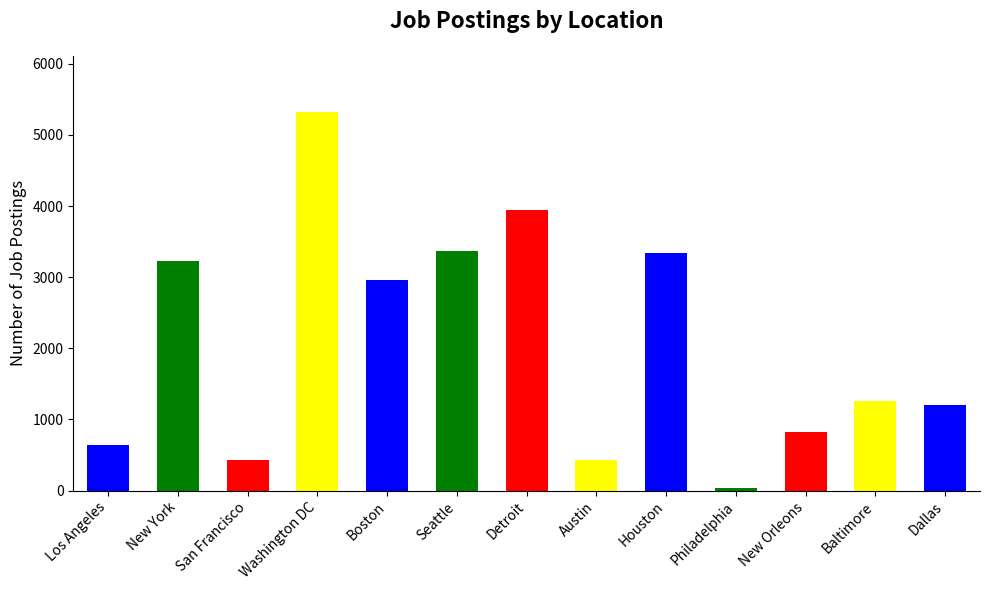

True or false: the data shows 41 at Philadelphia.

True